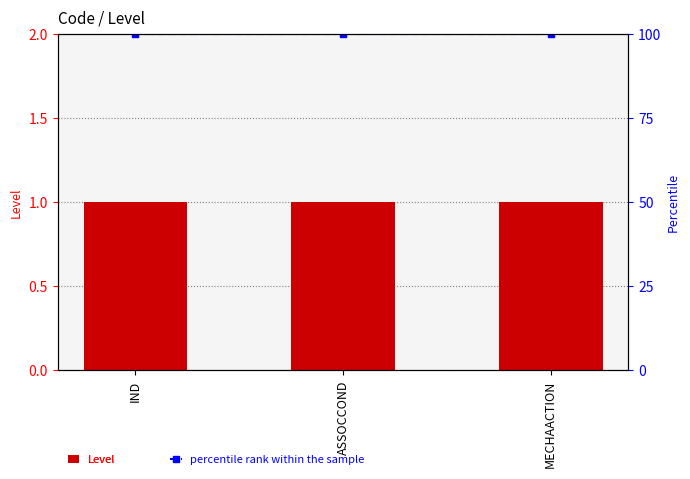

Reading left to right, list all the values displayed in this chart.

Level: 1	1	1
percentile rank within the sample: 100	100	100